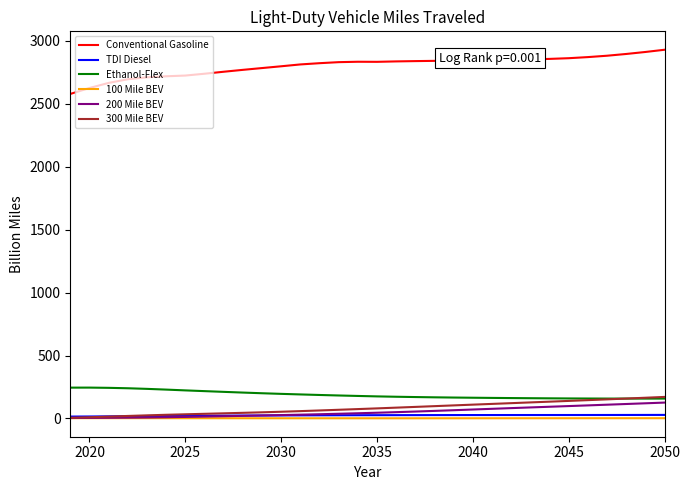

What is the highest value of the Ethanol-Flex series?

245.1